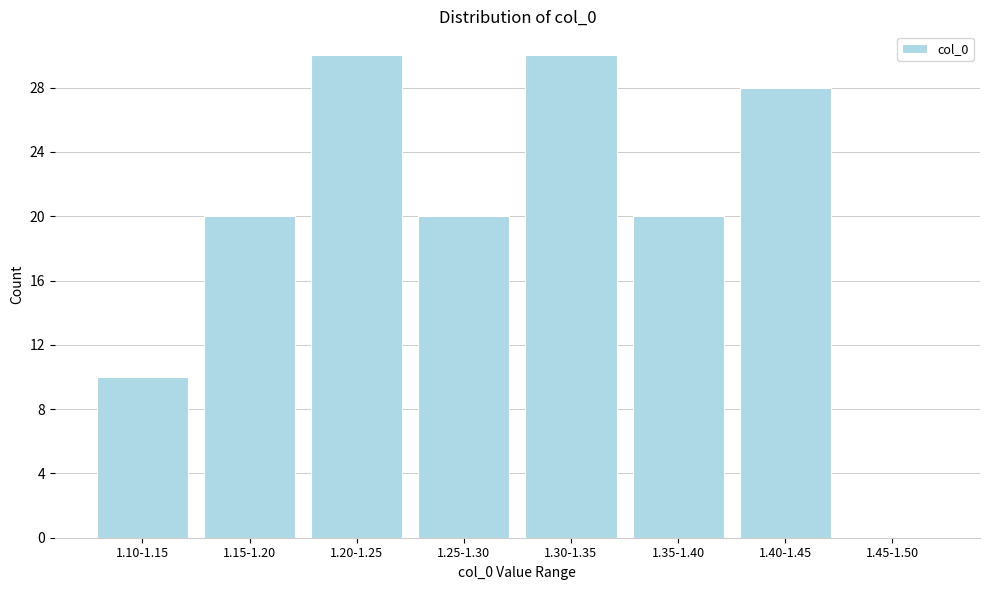

Reading left to right, list all the values displayed in this chart.

1.10-1.15=10	1.15-1.20=20	1.20-1.25=30	1.25-1.30=20	1.30-1.35=30	1.35-1.40=20	1.40-1.45=28	1.45-1.50=0